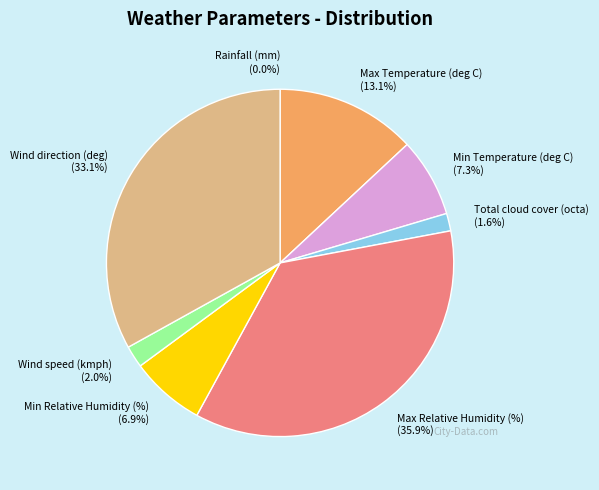

To the nearest percent, what is the difference between the largest and smallest slice percentages?

36%